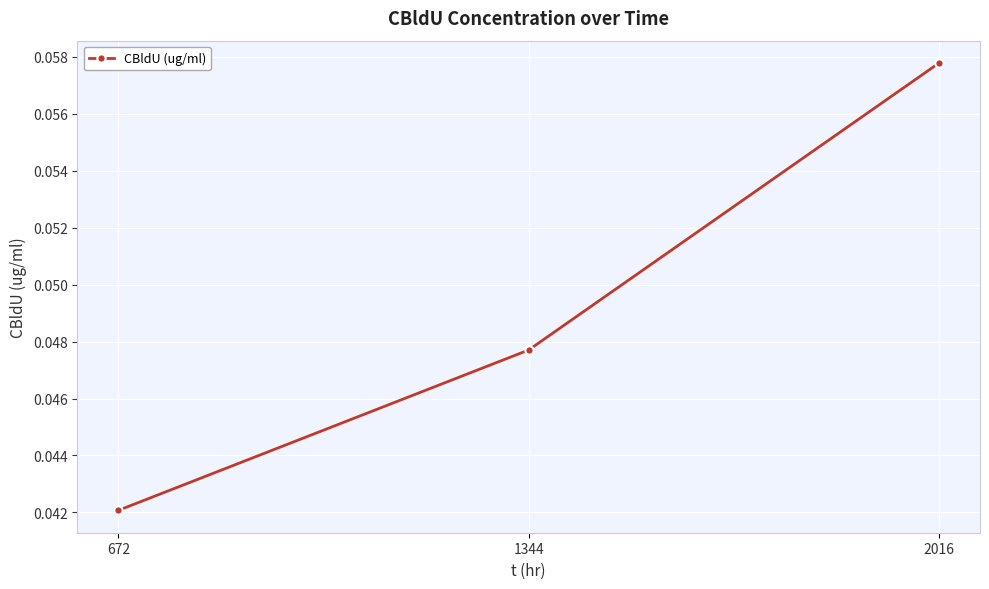

Which label corresponds to the largest value in the chart?

2016